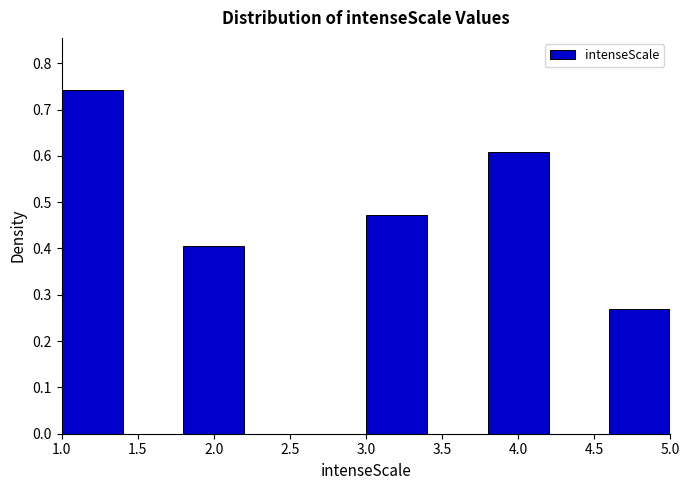

Reading left to right, transcribe this chart: for each bar, give the range it covers on the x-axis and its height. The values are not printed on the chart, so give them approximately, as read against the axis.

1.0 to 1.4: 0.74
1.4 to 1.8: 0
1.8 to 2.2: 0.41
2.2 to 2.6: 0
2.6 to 3.0: 0
3.0 to 3.4: 0.47
3.4 to 3.8: 0
3.8 to 4.2: 0.61
4.2 to 4.6: 0
4.6 to 5.0: 0.27